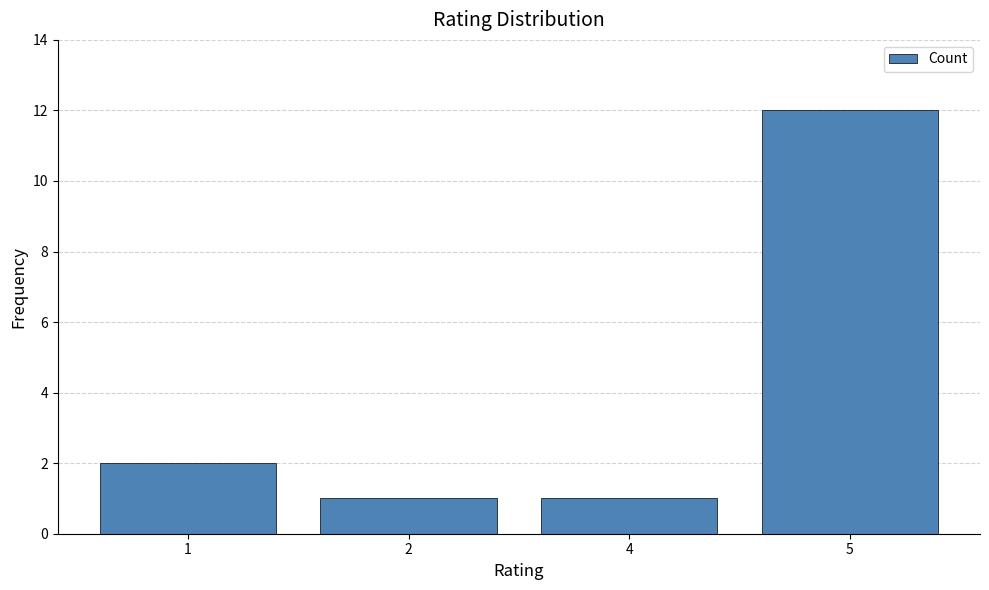

What is the change in value from 4 to 5?

+11